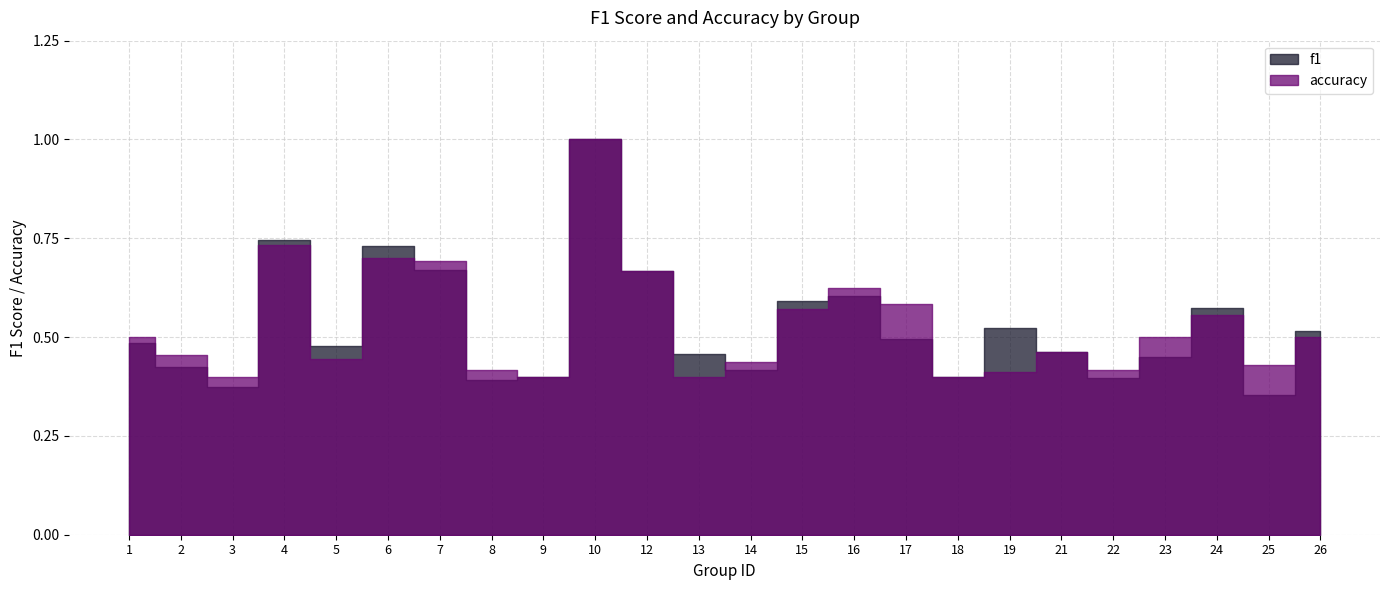

Where is the first local maximum for f1?

4